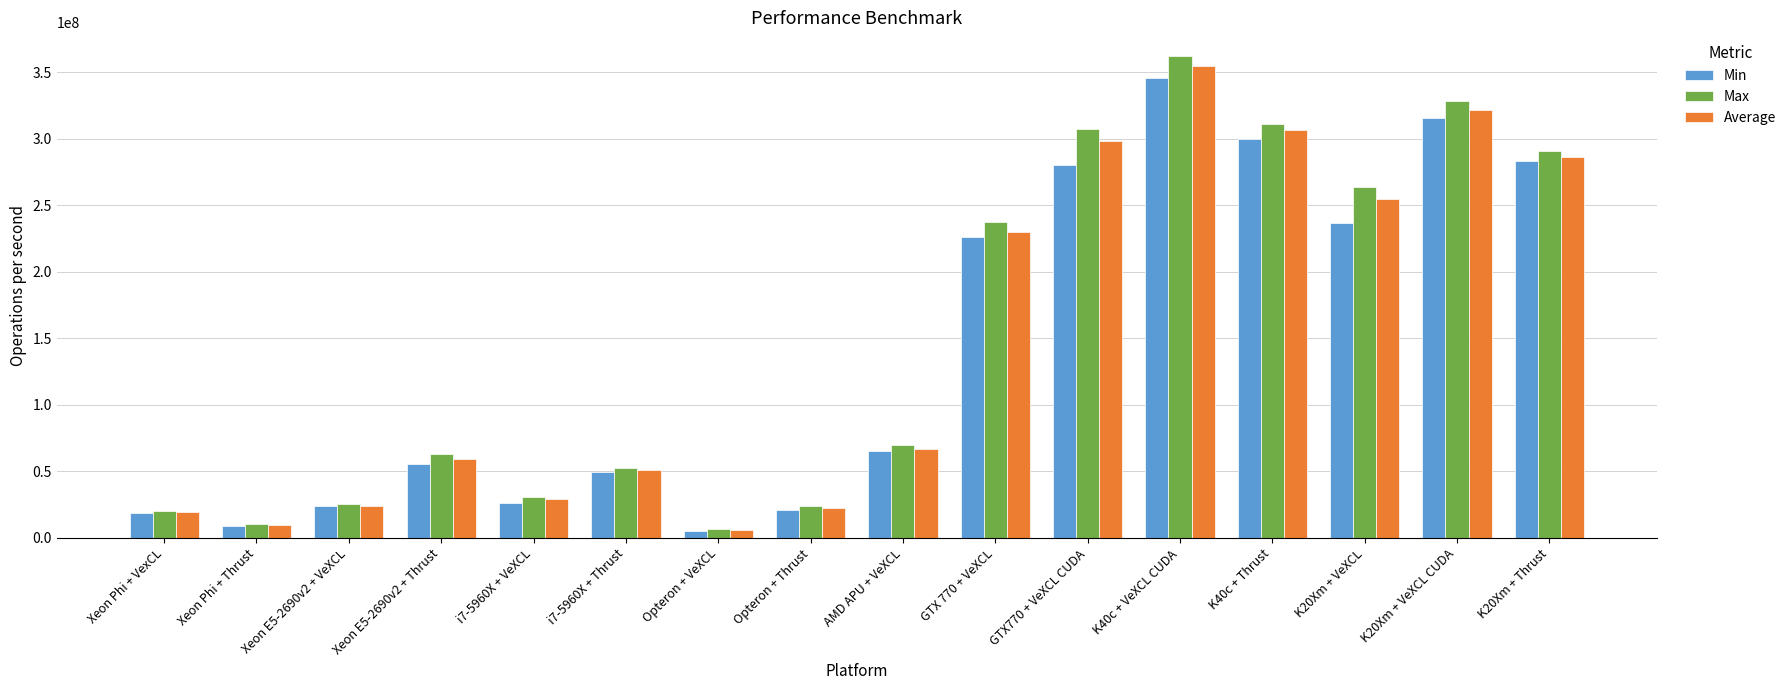

Is it true that Average equals 230194187.5 at GTX 770 + VeXCL?

True